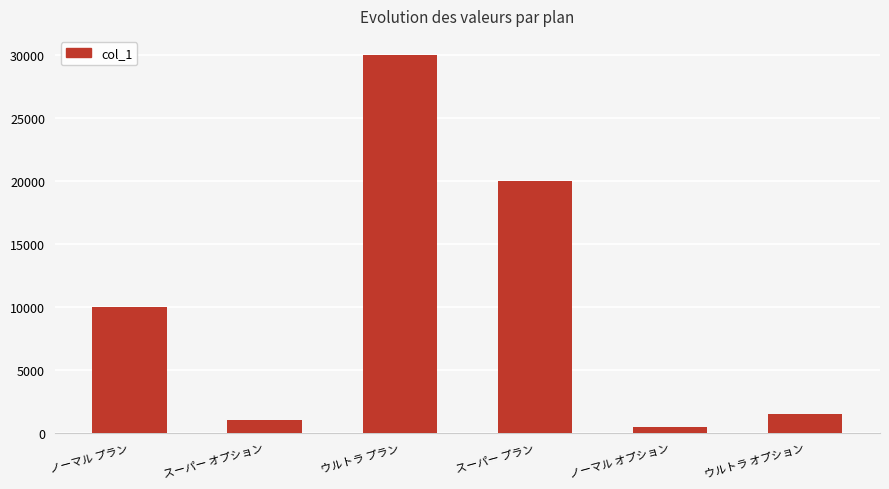

Read the value at ノーマル プラン.

10000